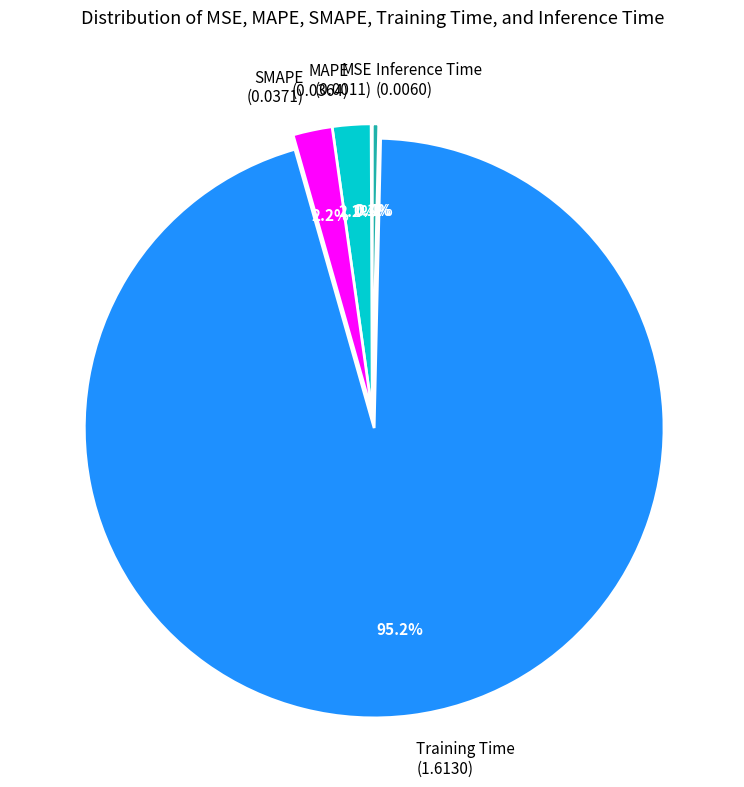

What portion of the pie excludes SMAPE (0.0371)?

97.8%